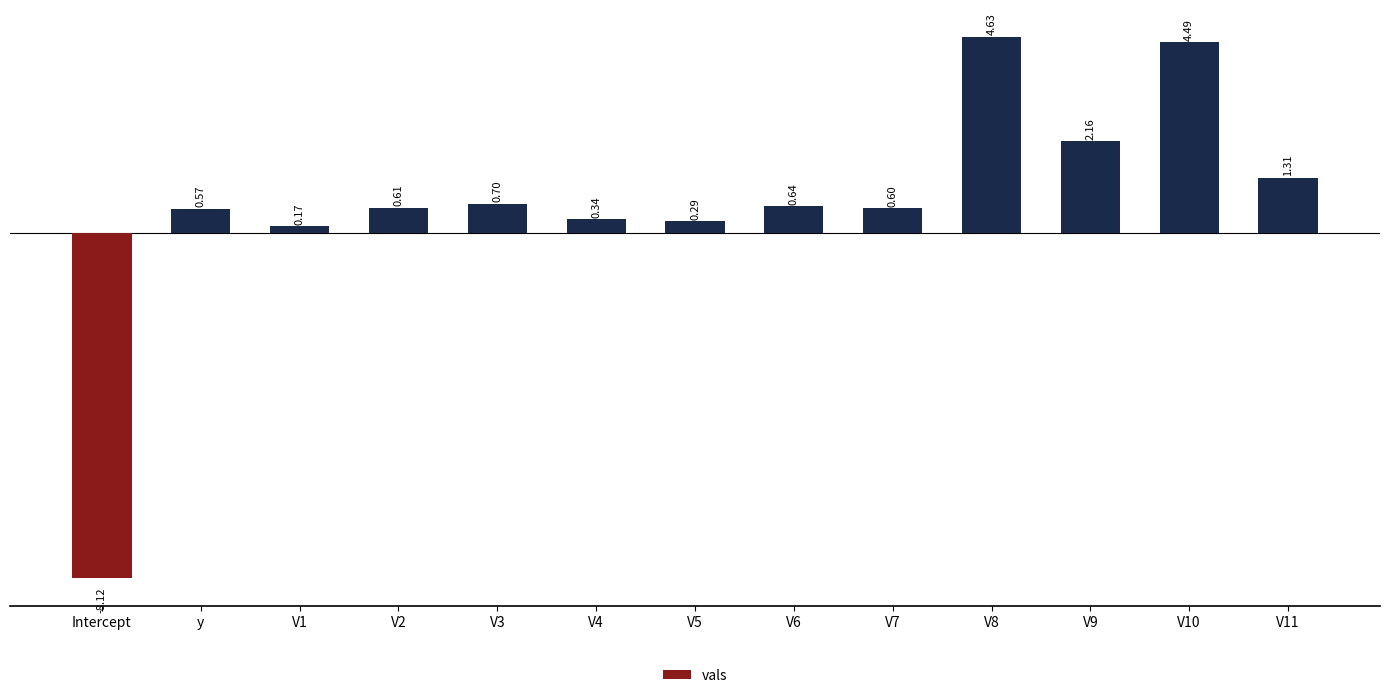

Rank the categories by value from lowest to highest.

Intercept, V1, V5, V4, y, V7, V2, V6, V3, V11, V9, V10, V8